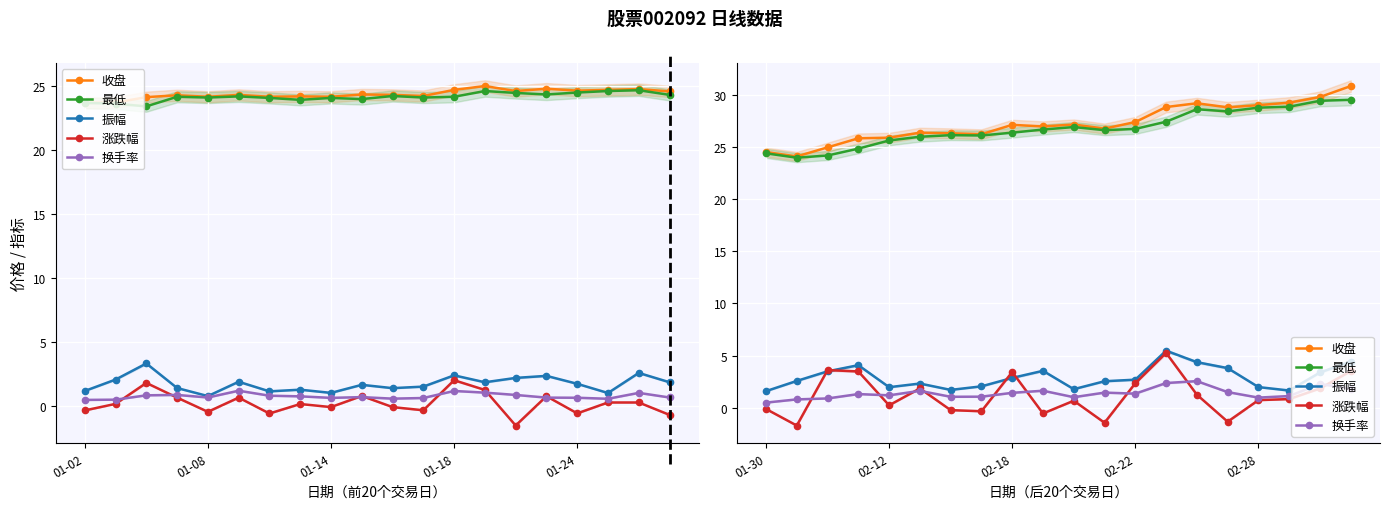

True or false: 最低 has more than 1 interior local peaks.

True